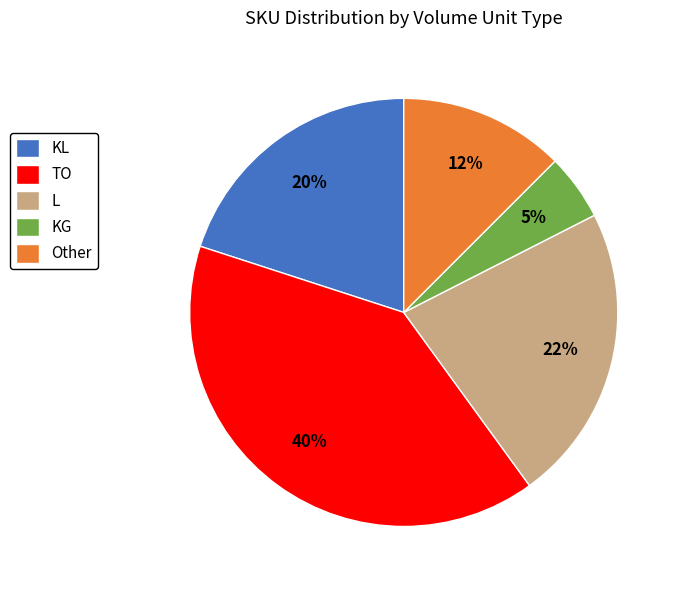

Between TO and KG, which is larger?

TO